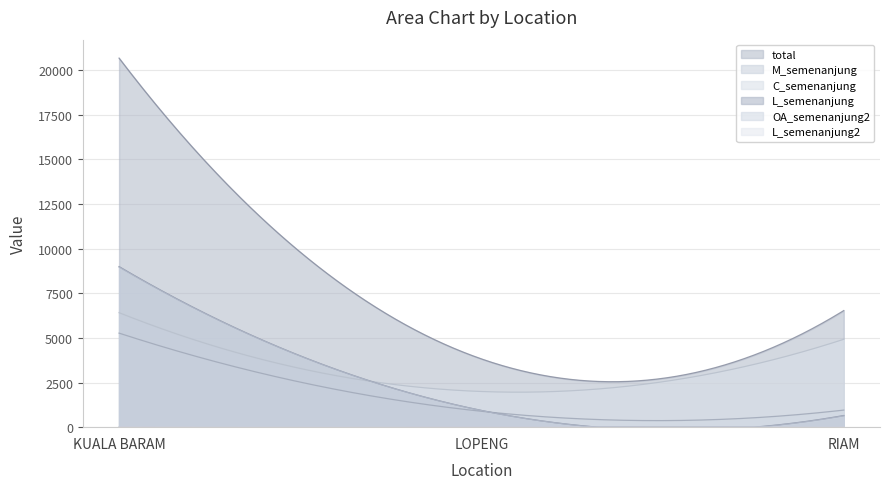

List the series in order of their peak value, lowest first.

L_semenanjung2, M_semenanjung, C_semenanjung, OA_semenanjung2, L_semenanjung, total